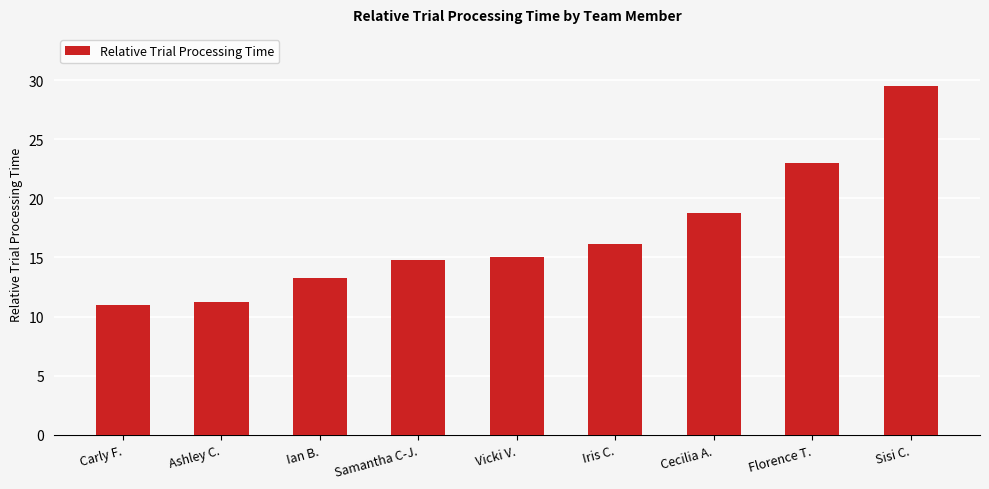

What is the value of the 7th bar from the left?

18.8